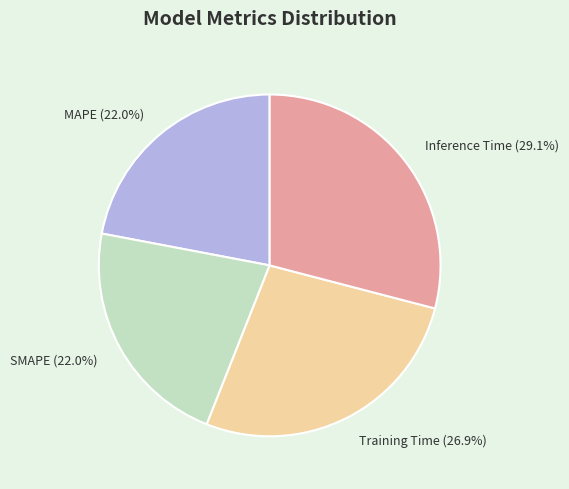

Is it true that Training Time is 39% of the pie?

False